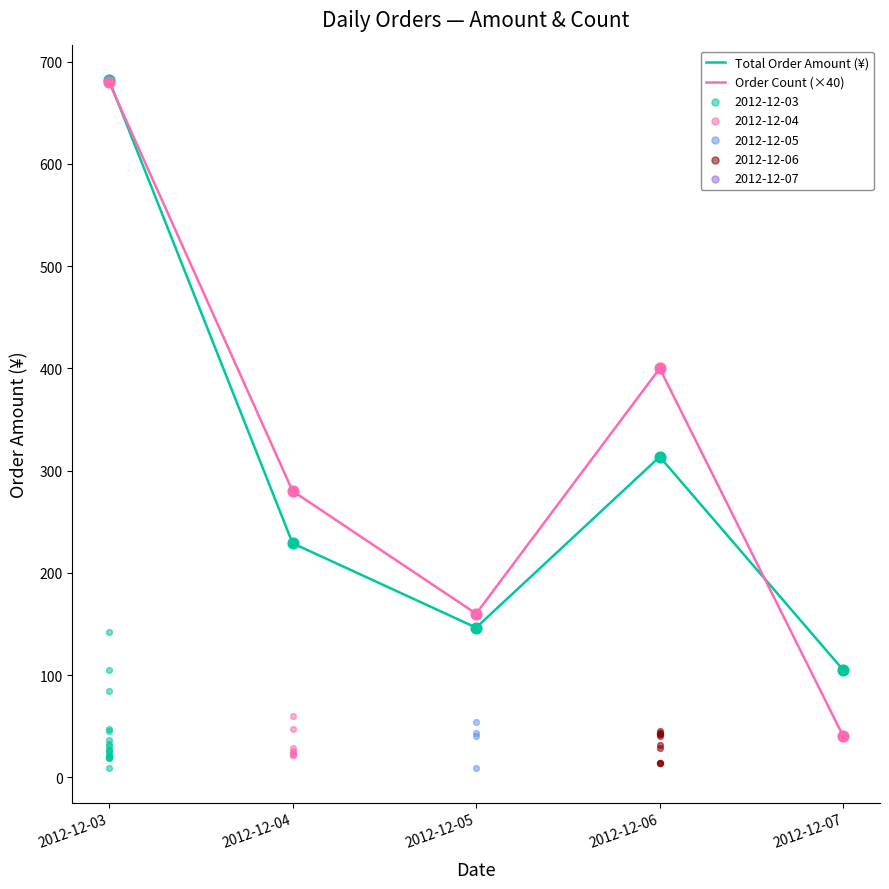

What are all the series names shown in the legend?

Total Order Amount (¥), Order Count (×40)